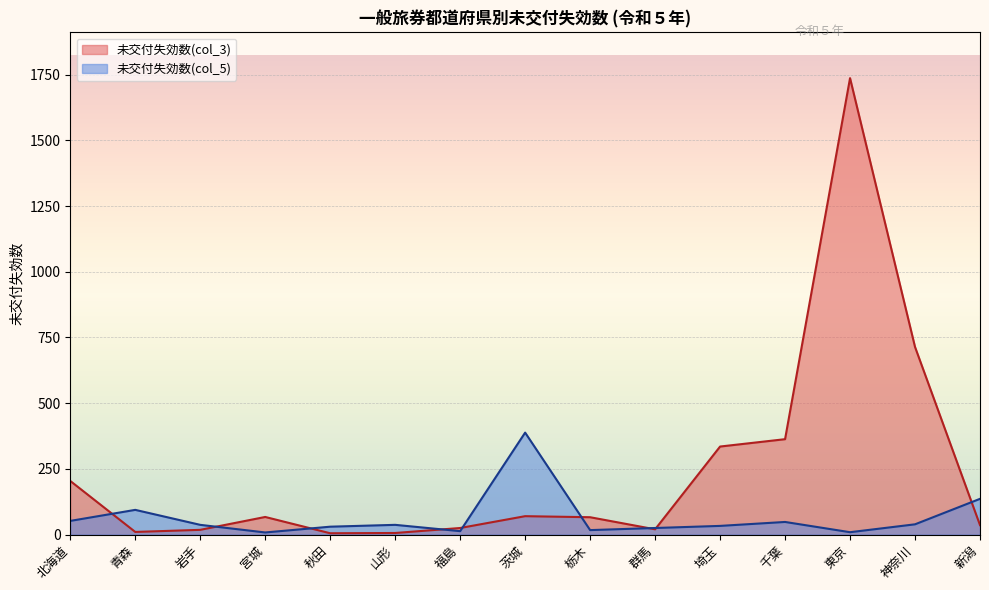

Which series has the largest range (max minus min)?

未交付失効数(col_3)